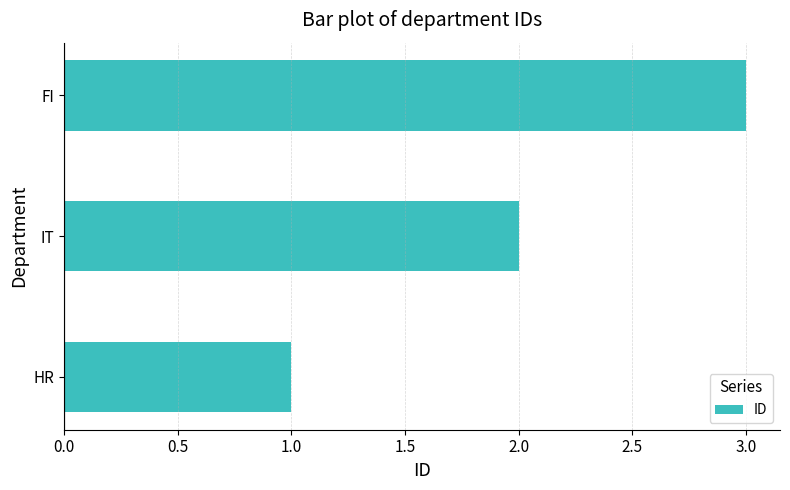

Rank the categories by value from lowest to highest.

HR, IT, FI